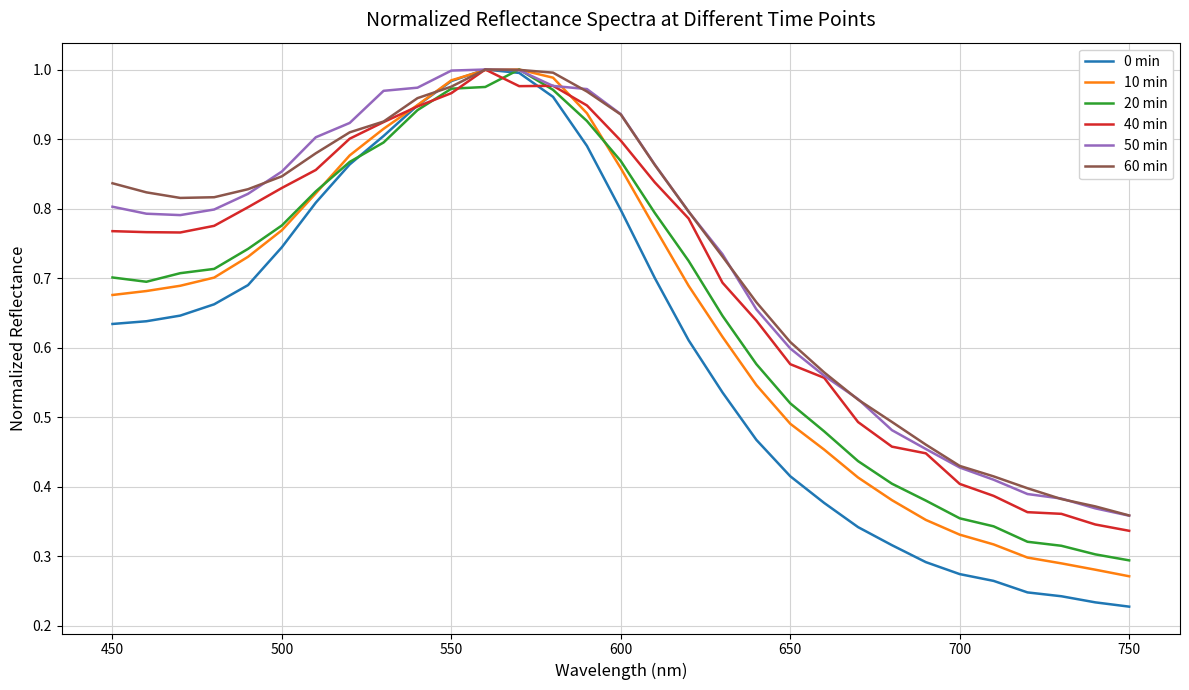

Which series has the largest range (max minus min)?

0 min